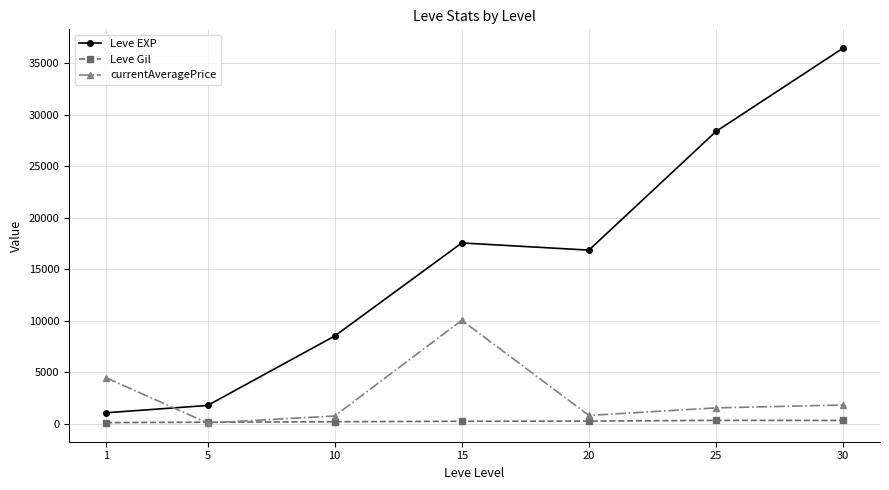

Is the value of currentAveragePrice at 1 greater than the value of Leve EXP at 15?

No